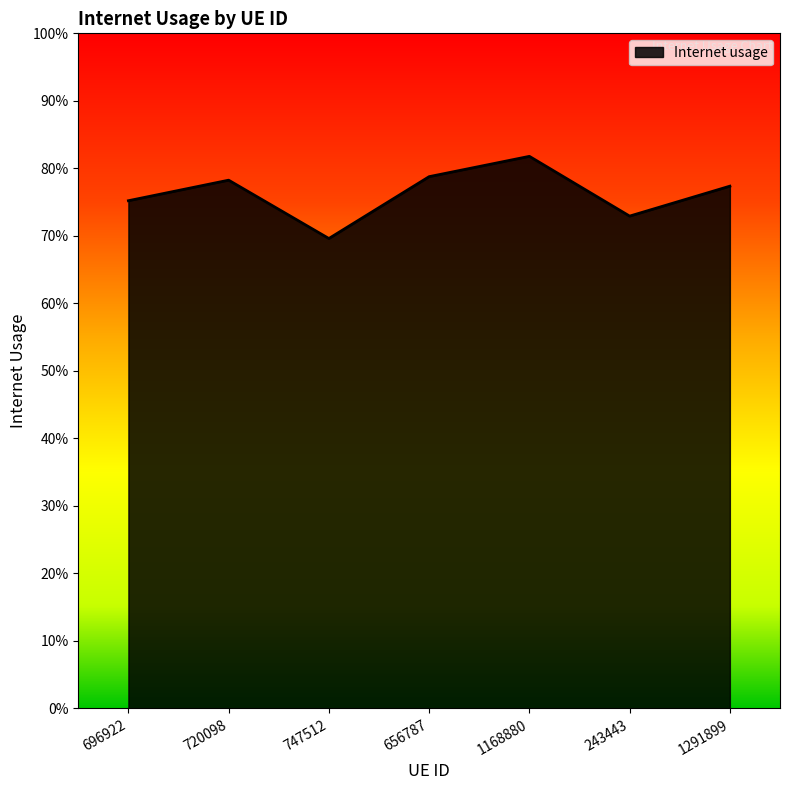

Does the chart display data point markers on the line(s)?

No